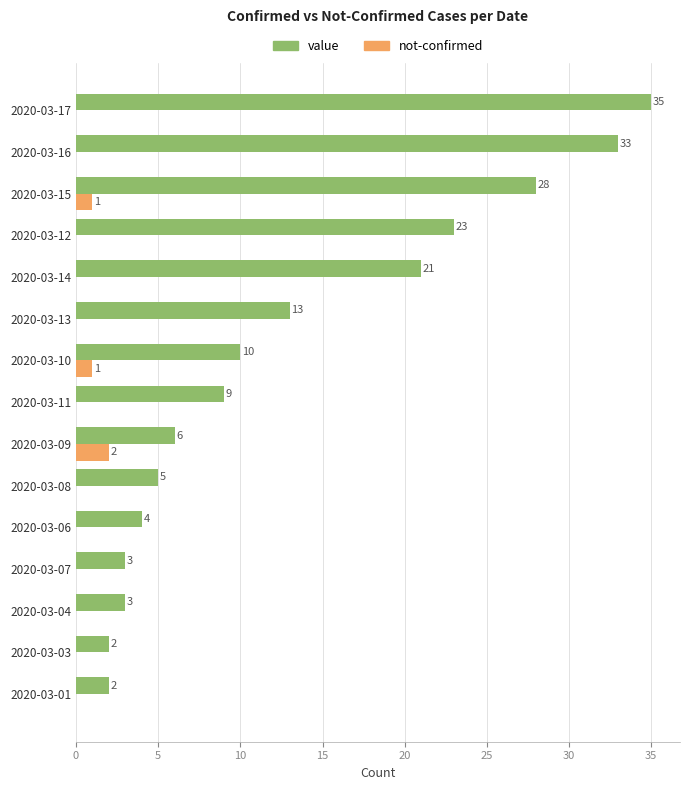

True or false: not-confirmed has a value of 0 at 2020-03-06.

True